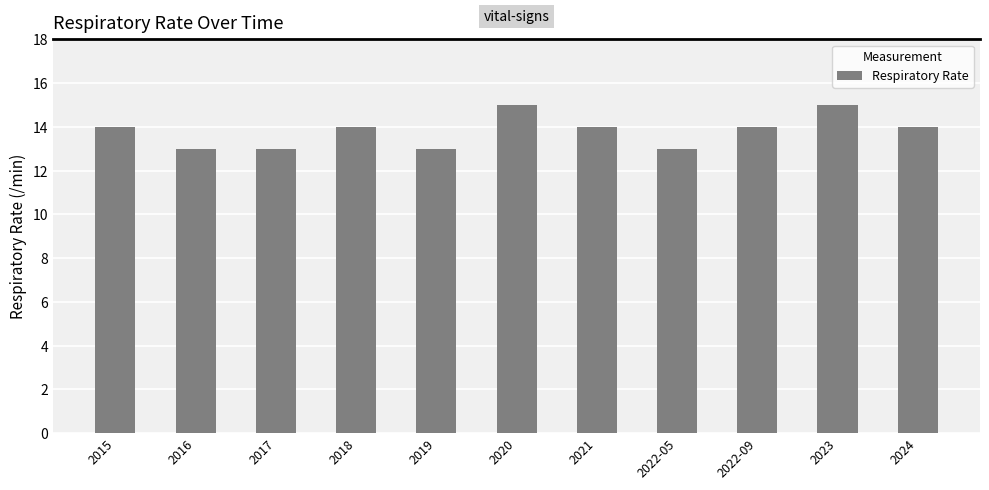

What is the average value?

14